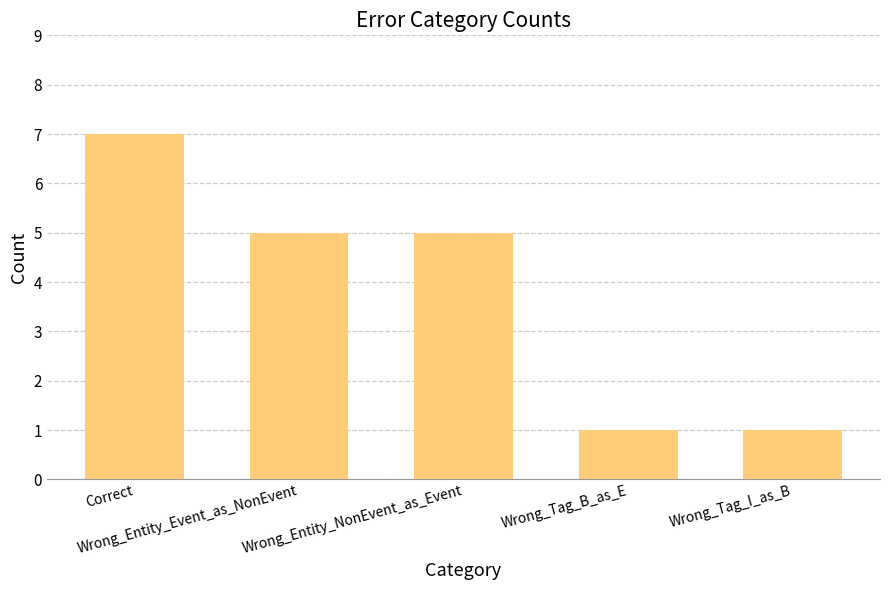

What is the maximum value shown in the chart?

7